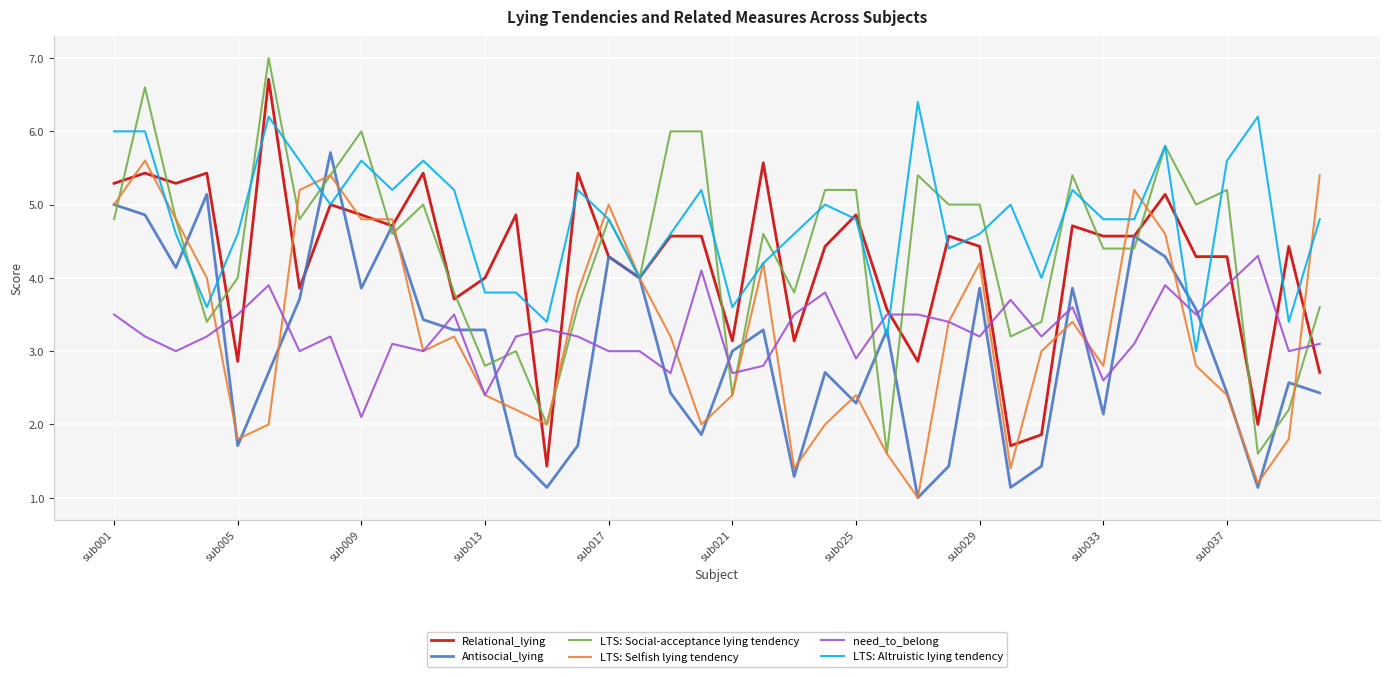

What is the smallest value displayed?

1.0